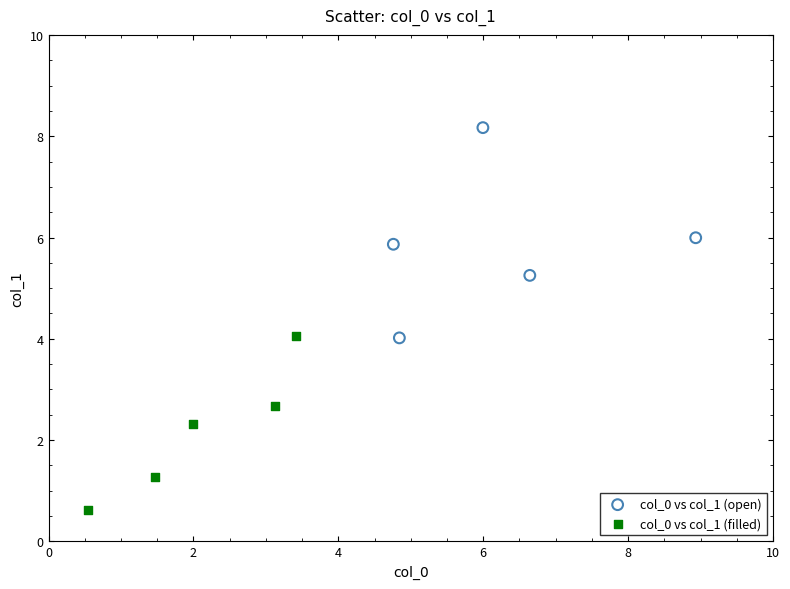

Which series has the widest spread of Y values?

col_0 vs col_1 (open)